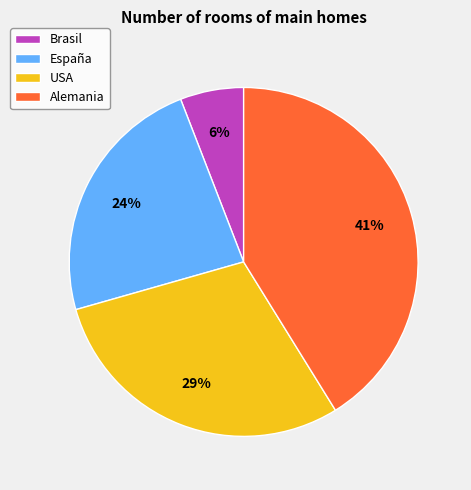

Which slice is the largest?

Alemania